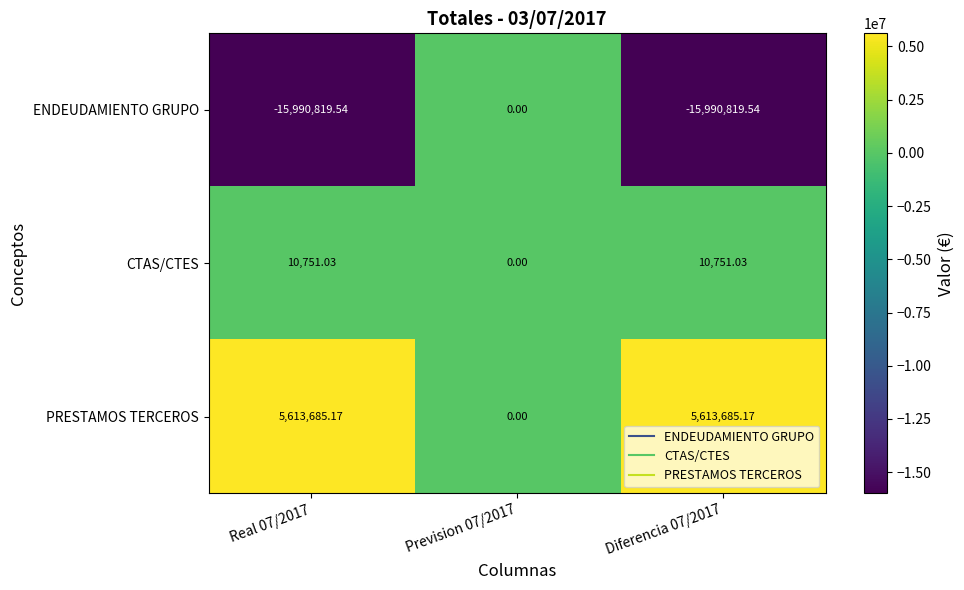

Which series has the largest total across all categories?

PRESTAMOS TERCEROS